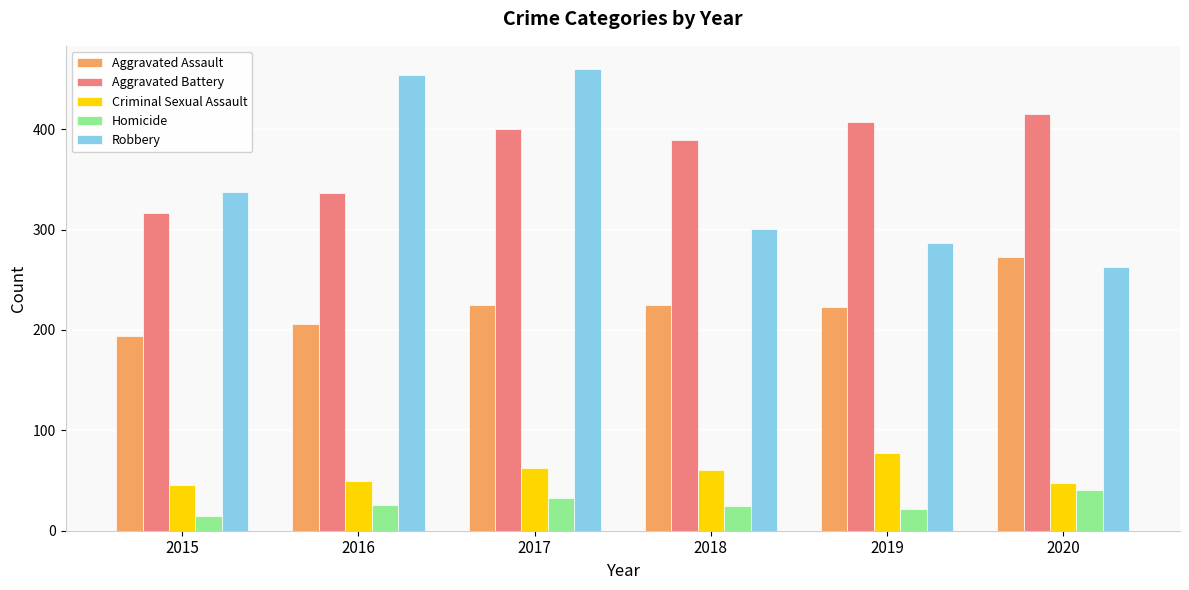

Which series has the largest range (max minus min)?

Robbery